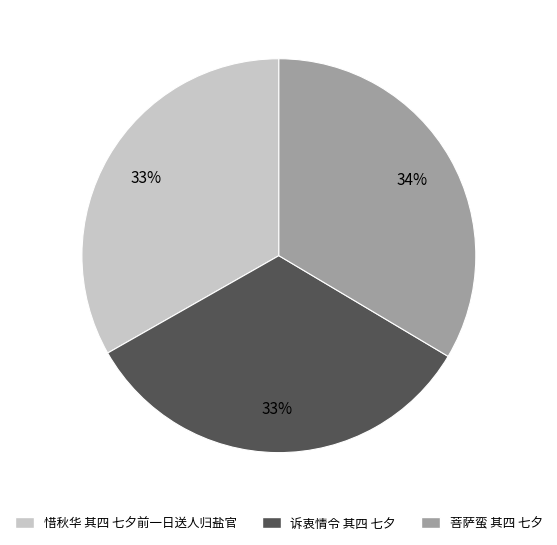

Is 惜秋华 其四 七夕前一日送人归盐官 the majority of the pie?

No